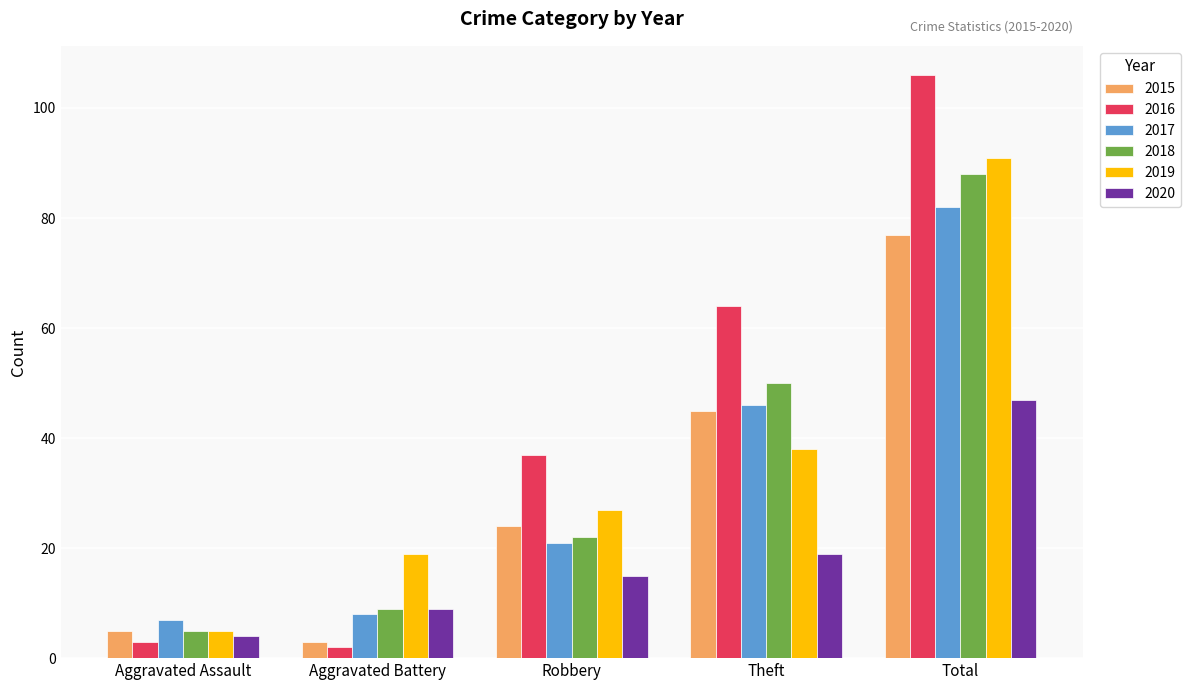

What is the label of the 2nd bar from the left?

Aggravated Battery